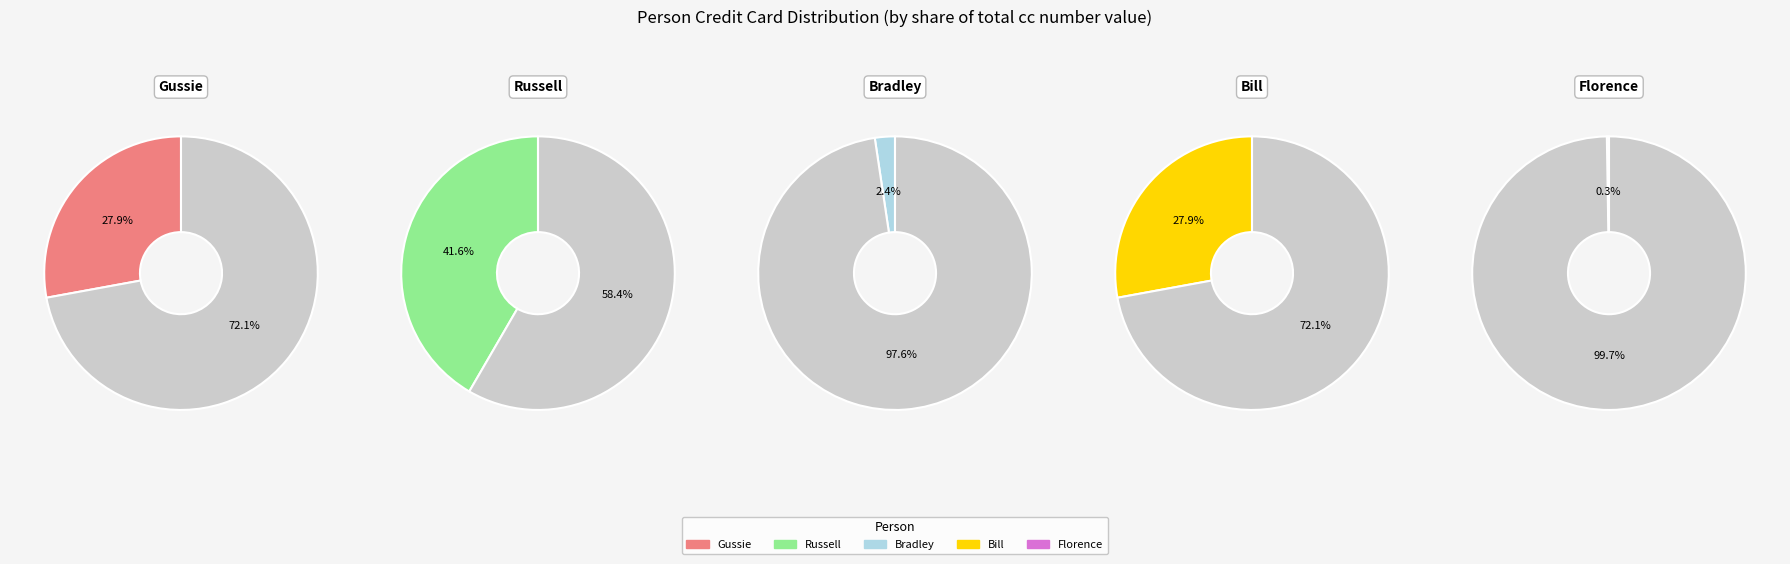

Which slice is the largest?

Russell